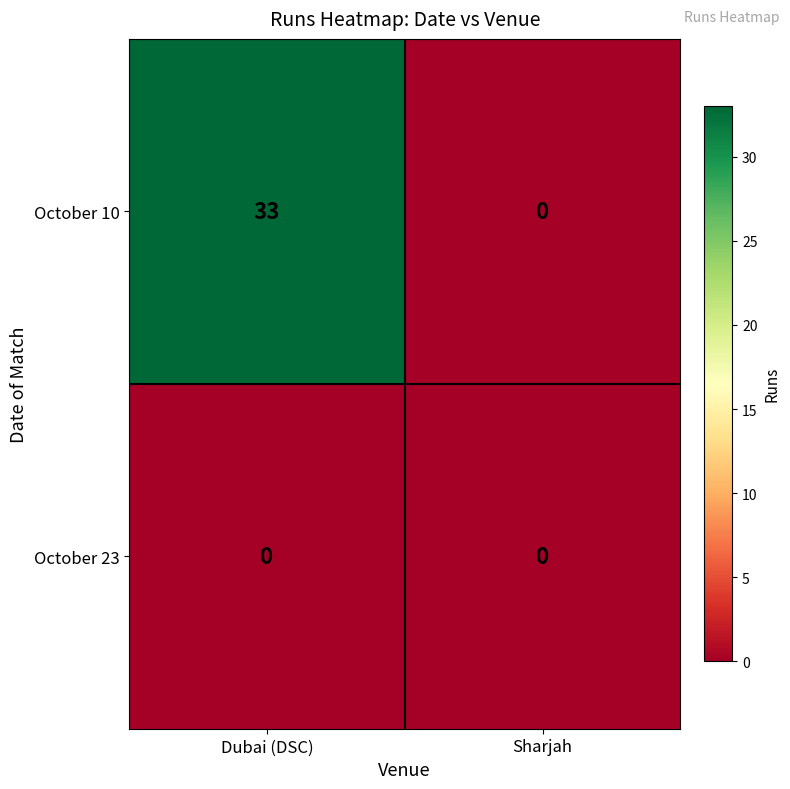

What is the difference between the maximum and minimum values in the October 10 series?

33